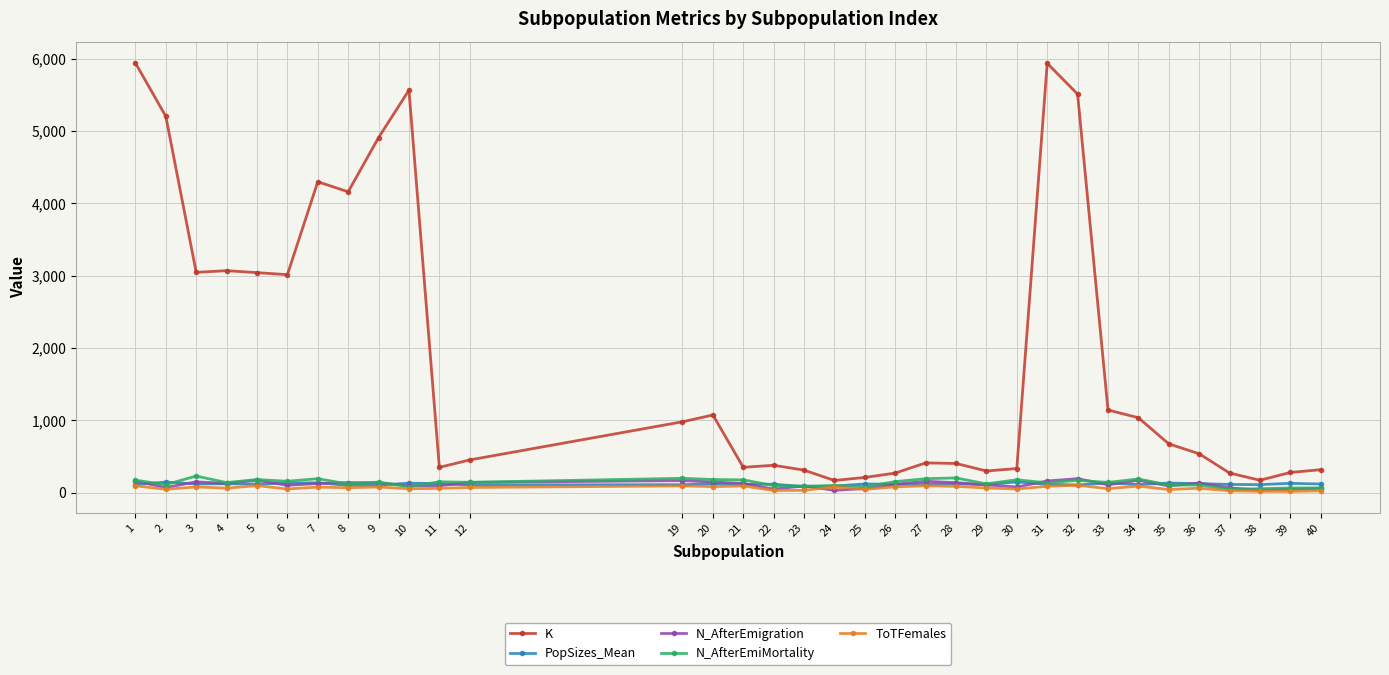

At how many categories does at least one series exceed 2578?

12